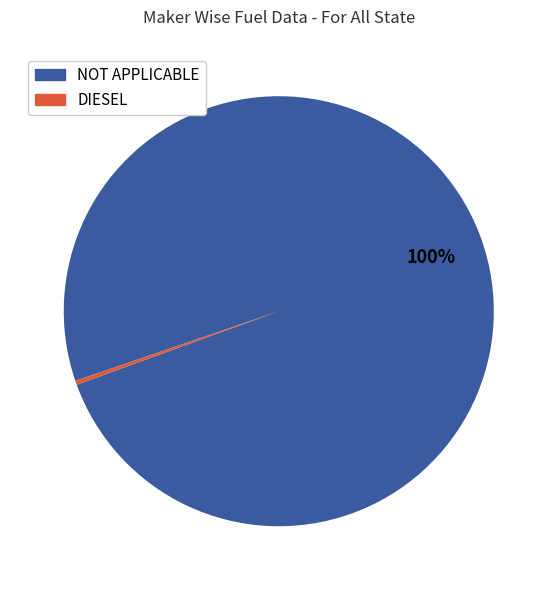

How many slices are in this pie chart?

2